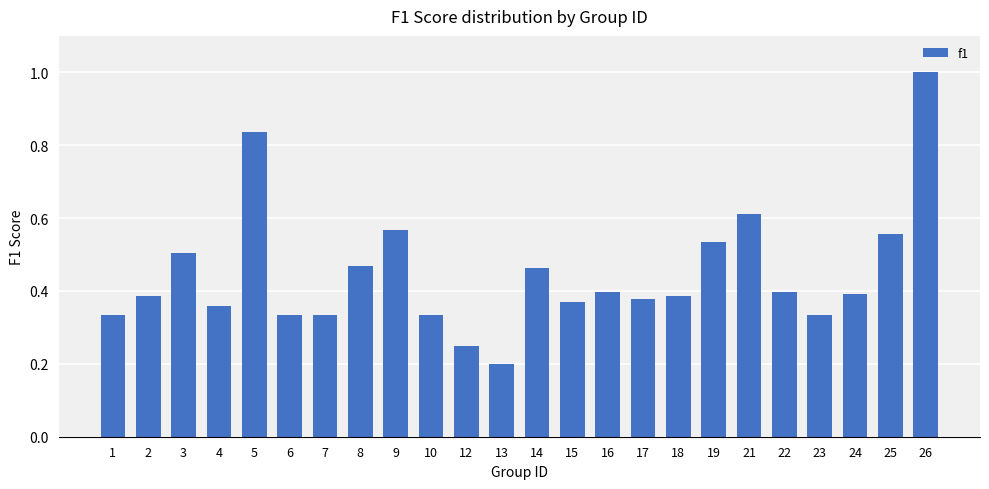

The value at 6 is 0.5. True or false?

False